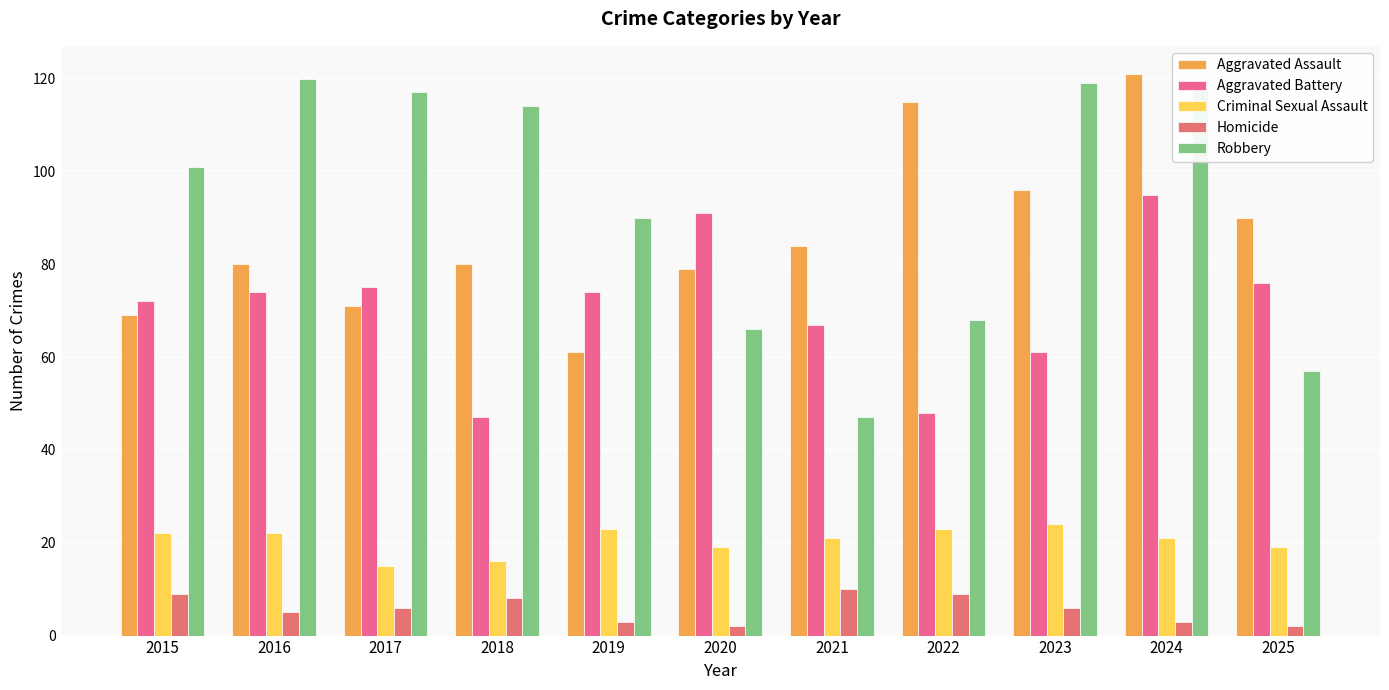

What is the maximum value shown in the chart?

121